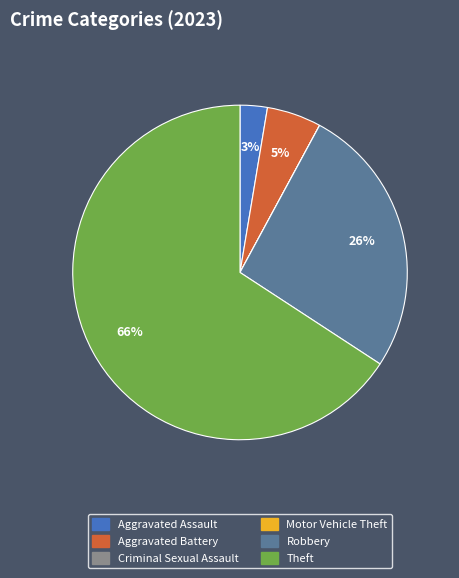

The Aggravated Assault slice represents 3% of the pie. True or false?

True